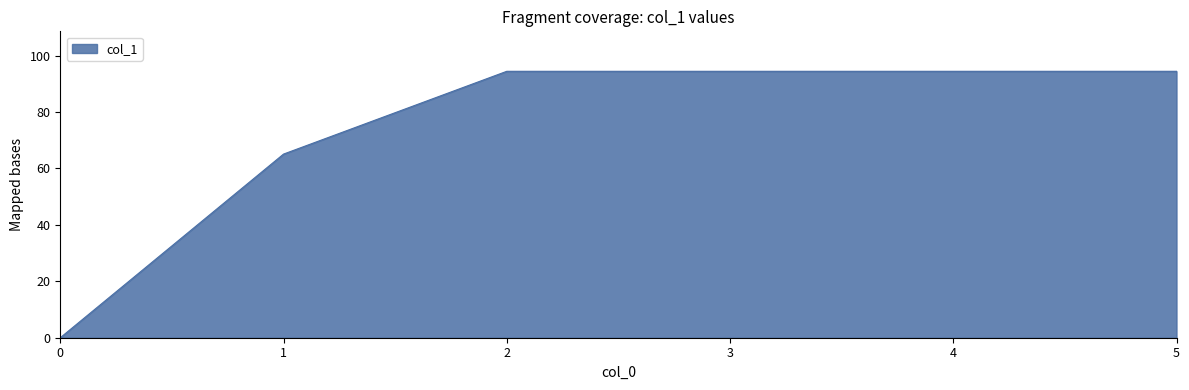

What value does the data have at 1?

65.1